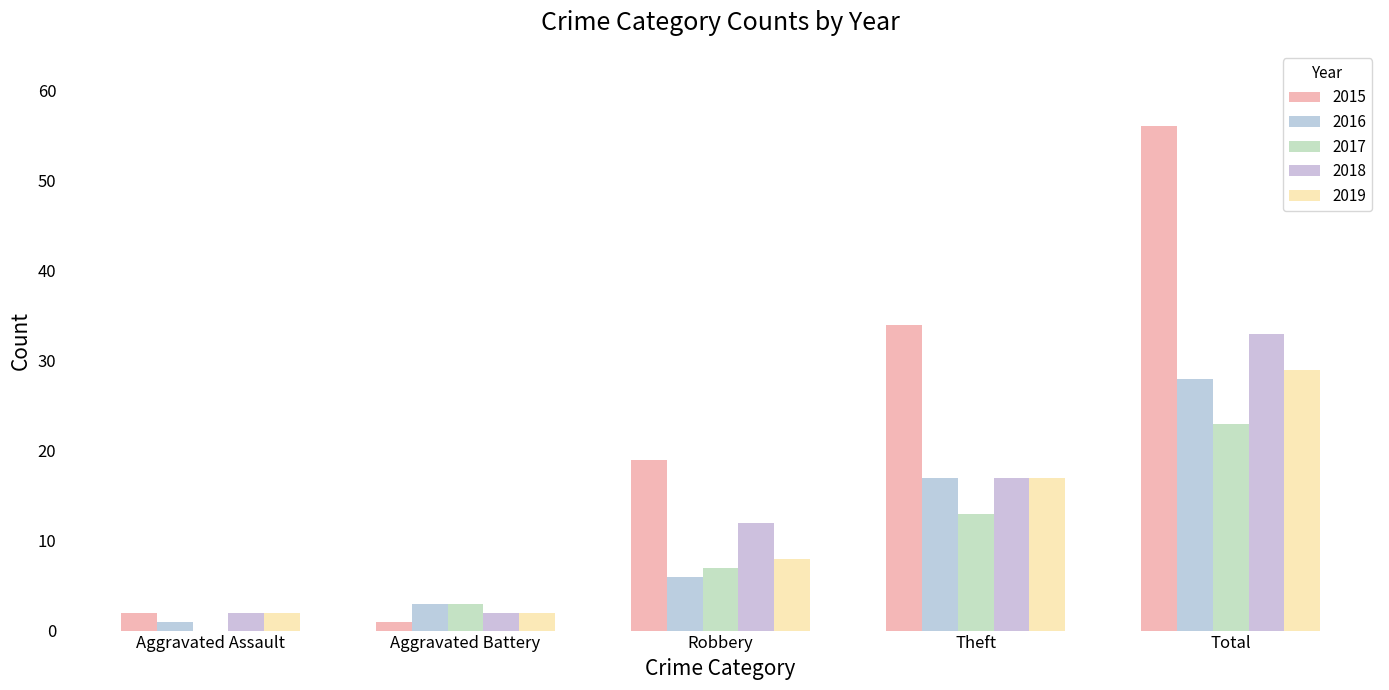

Reading left to right, list all the values displayed in this chart.

2015: 2	1	19	34	56
2016: 1	3	6	17	28
2017: 0	3	7	13	23
2018: 2	2	12	17	33
2019: 2	2	8	17	29